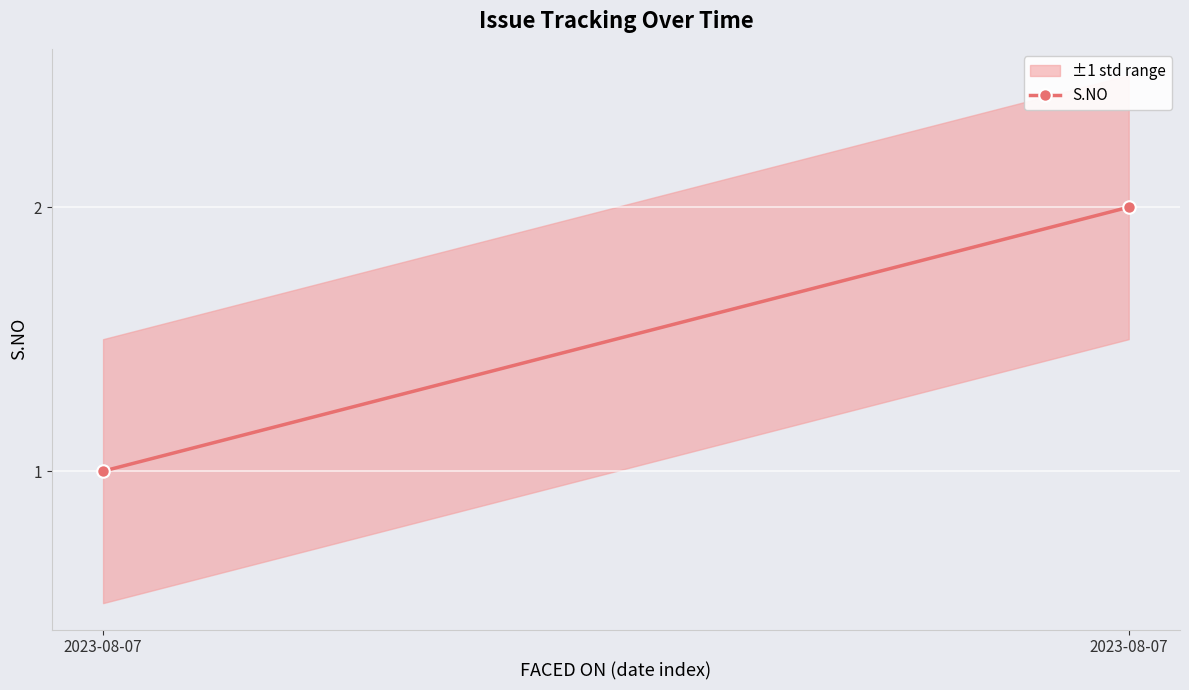

How many values are between 1 and 2?

2